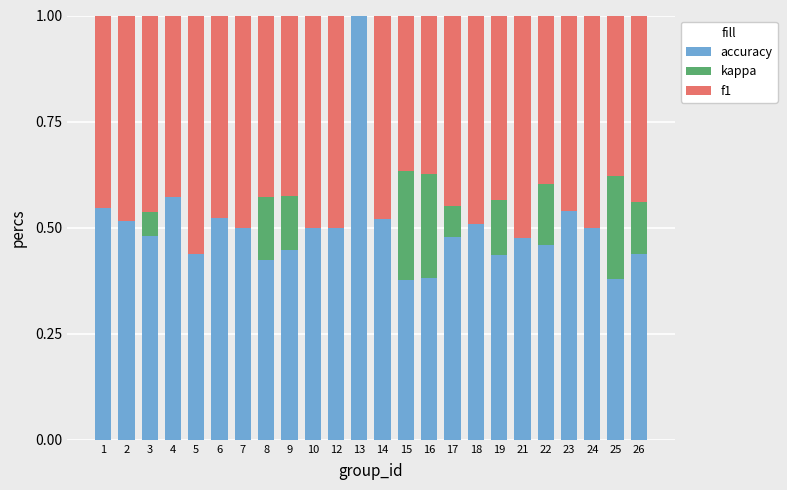

What is the maximum value for accuracy?

1.0